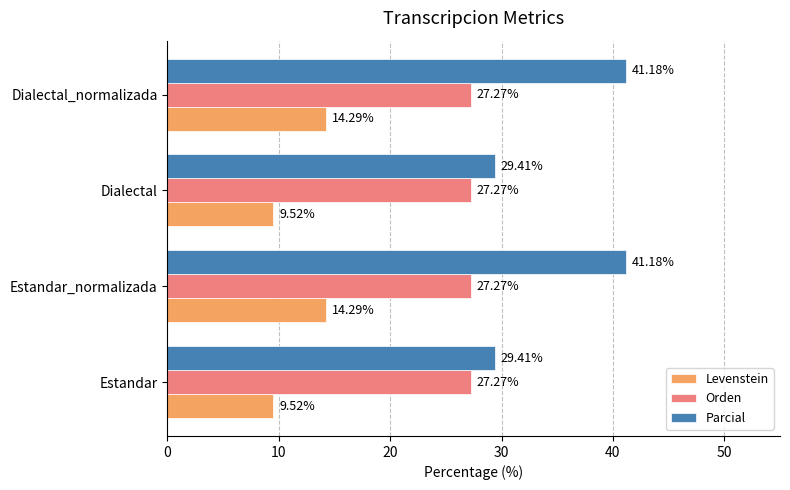

Which series has the largest total across all categories?

Parcial